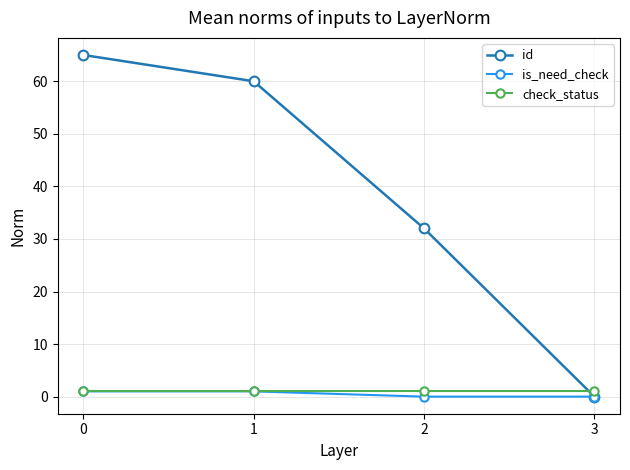

Reading left to right, list all the values displayed in this chart.

id: 65	60	32	0
is_need_check: 1	1	0	0
check_status: 1	1	1	1